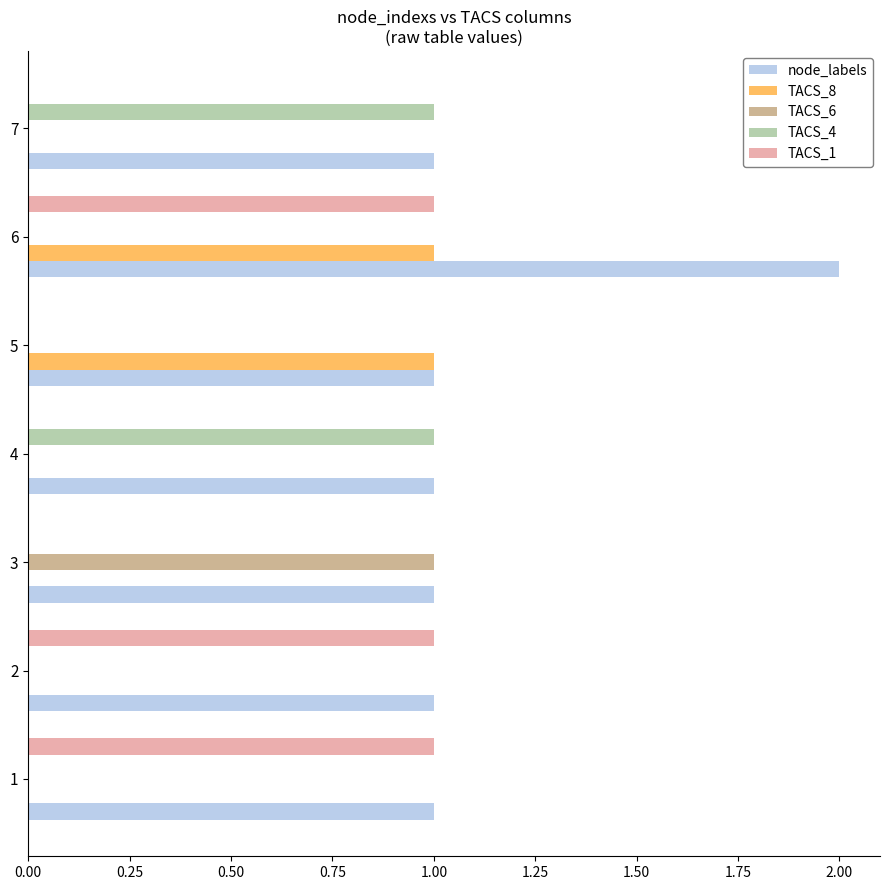

Which label corresponds to the largest value in the chart?

6